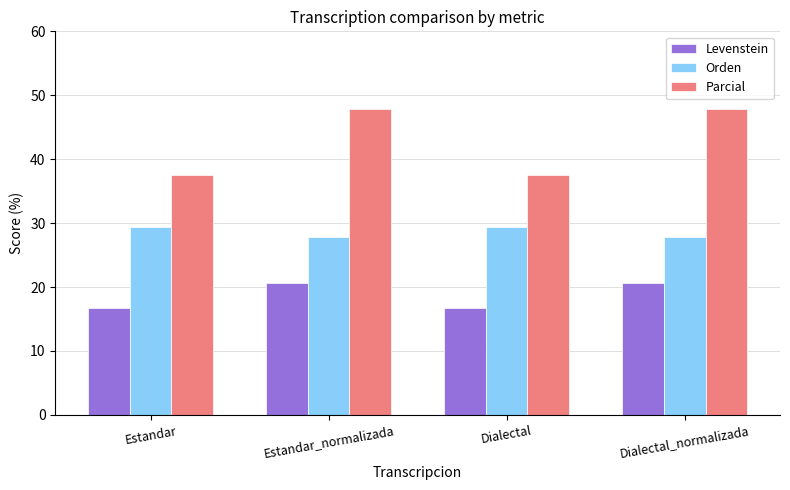

What is the maximum value for Parcial?

47.9